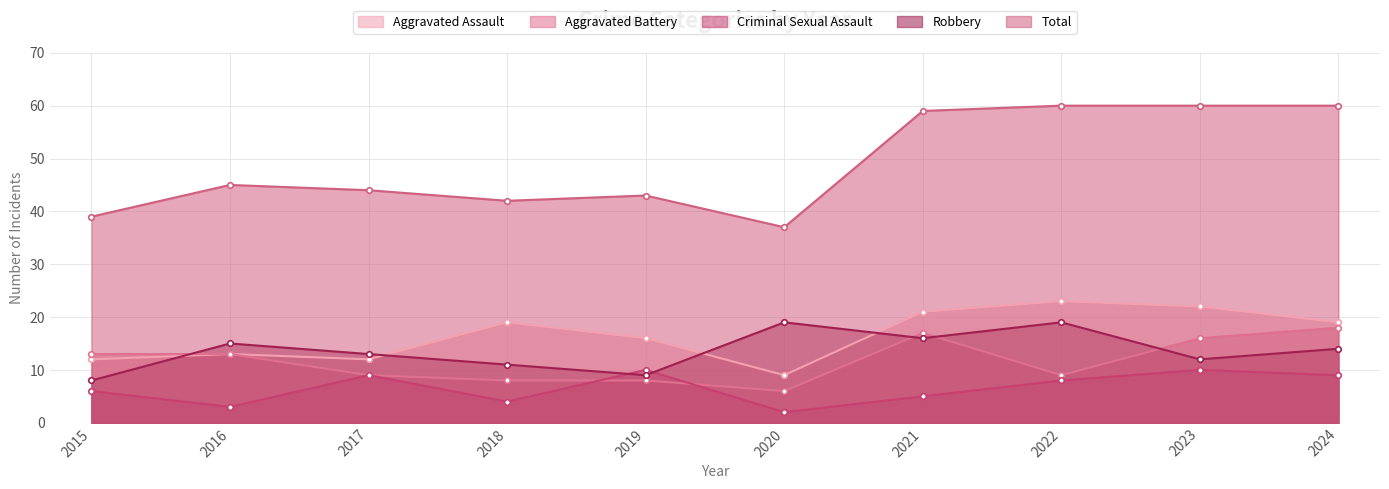

Reading left to right, transcribe all the data shown in this chart.

Aggravated Assault: 2015=12	2016=13	2017=12	2018=19	2019=16	2020=9	2021=21	2022=23	2023=22	2024=19
Aggravated Battery: 2015=13	2016=13	2017=9	2018=8	2019=8	2020=6	2021=17	2022=9	2023=16	2024=18
Criminal Sexual Assault: 2015=6	2016=3	2017=9	2018=4	2019=10	2020=2	2021=5	2022=8	2023=10	2024=9
Robbery: 2015=8	2016=15	2017=13	2018=11	2019=9	2020=19	2021=16	2022=19	2023=12	2024=14
Total: 2015=39	2016=45	2017=44	2018=42	2019=43	2020=37	2021=59	2022=60	2023=60	2024=60